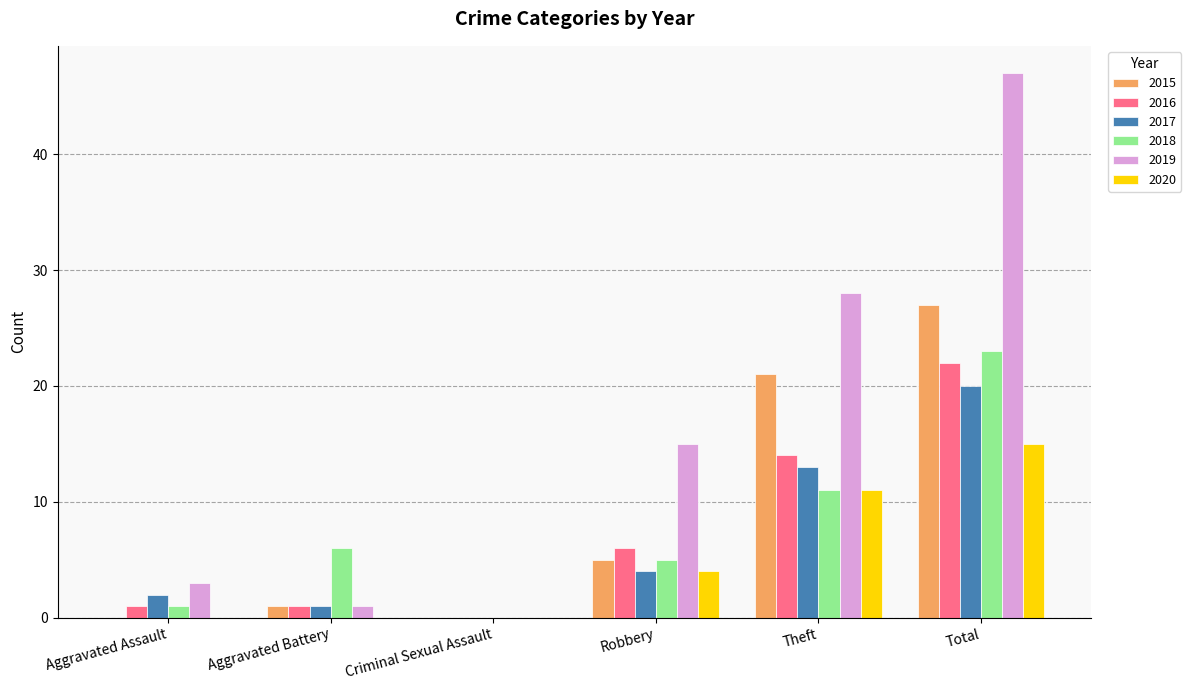

What is the sum of all 2018 values?

46